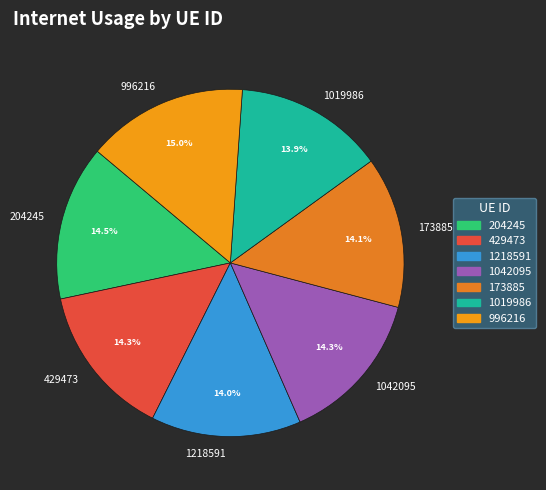

What percentage do 429473 and 1042095 together represent?

28.6%